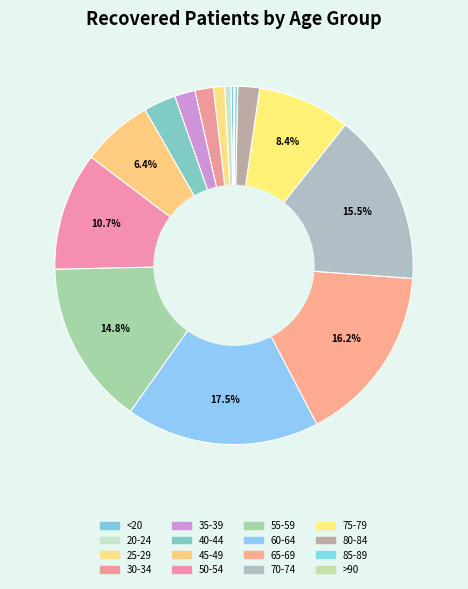

Which category has the biggest portion of the pie?

60-64